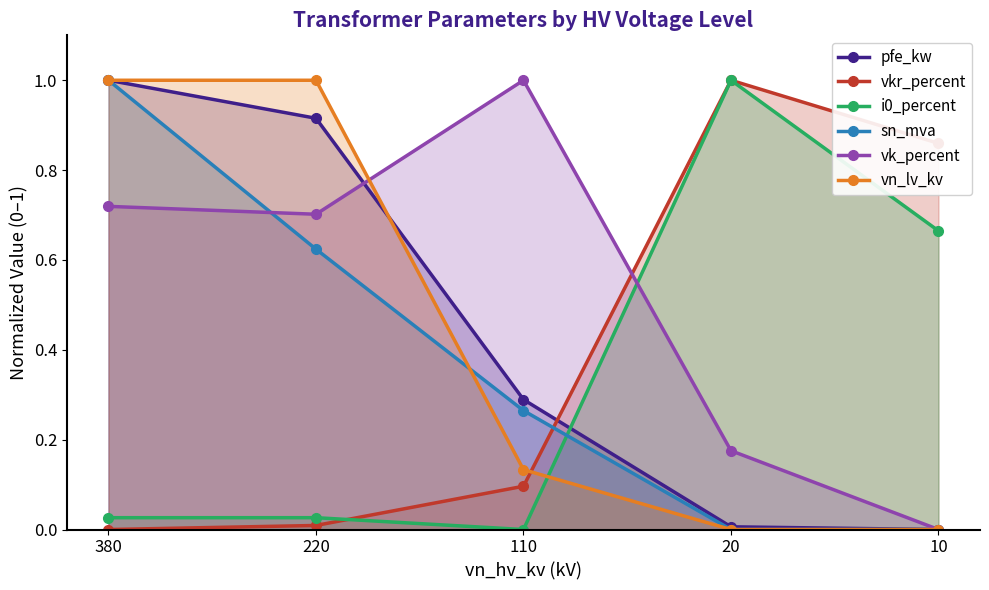

At which category does vk_percent reach its first local peak?

110